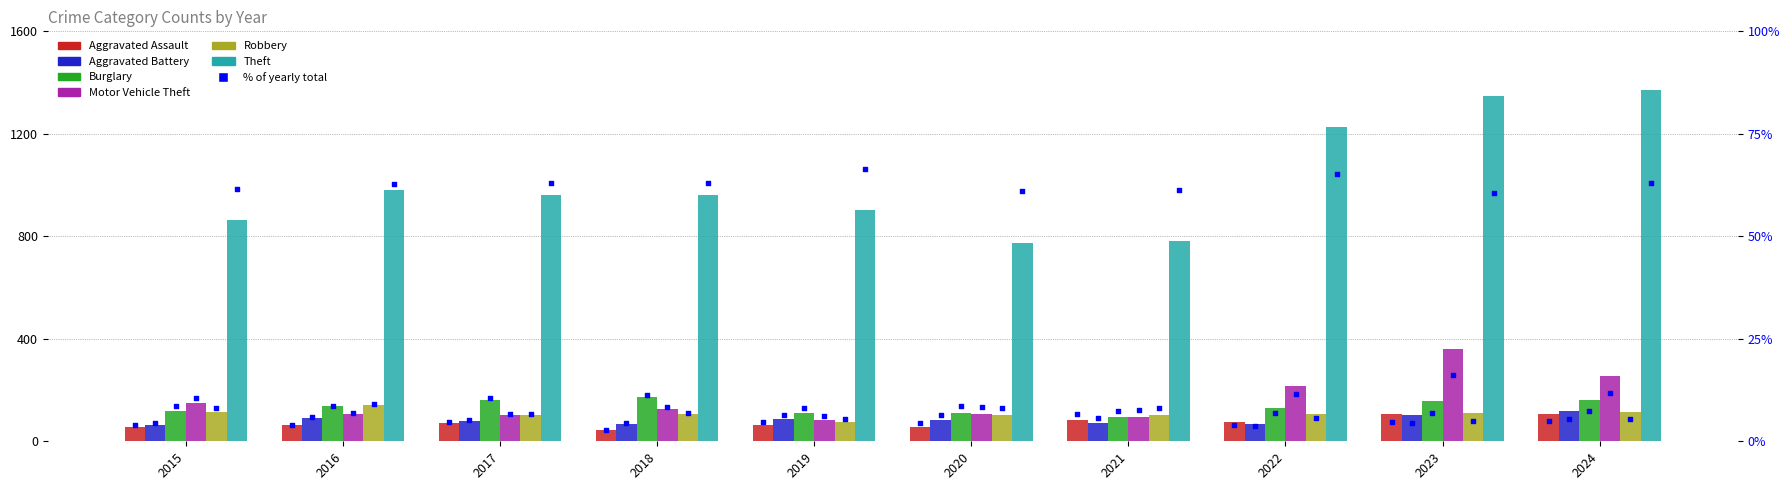

At how many categories does at least one series exceed 658?

10